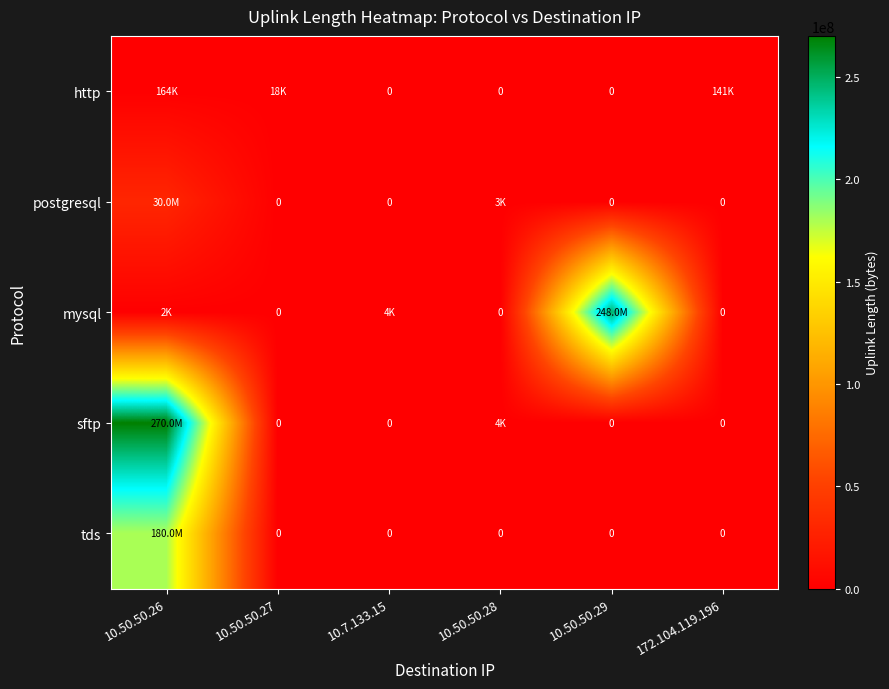

At which category is the sum across all series the highest?

10.50.50.26